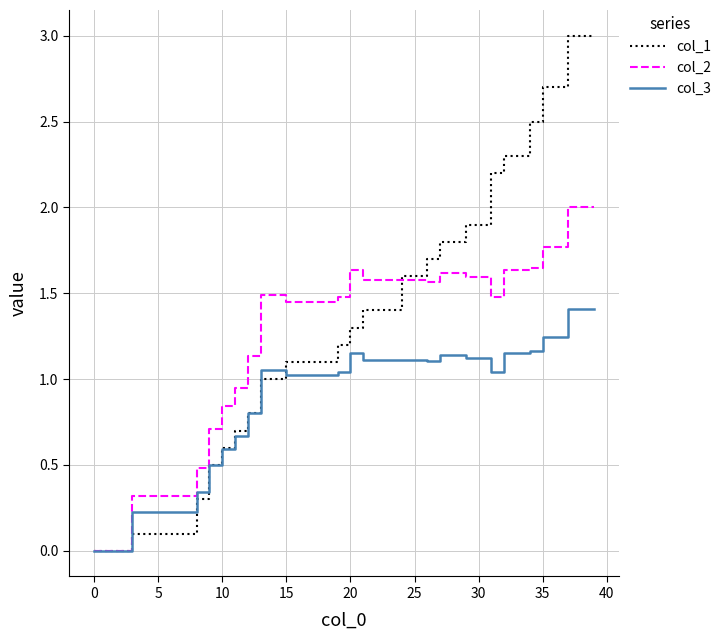

Rank the series by their average value, from lowest to highest.

col_3, col_2, col_1